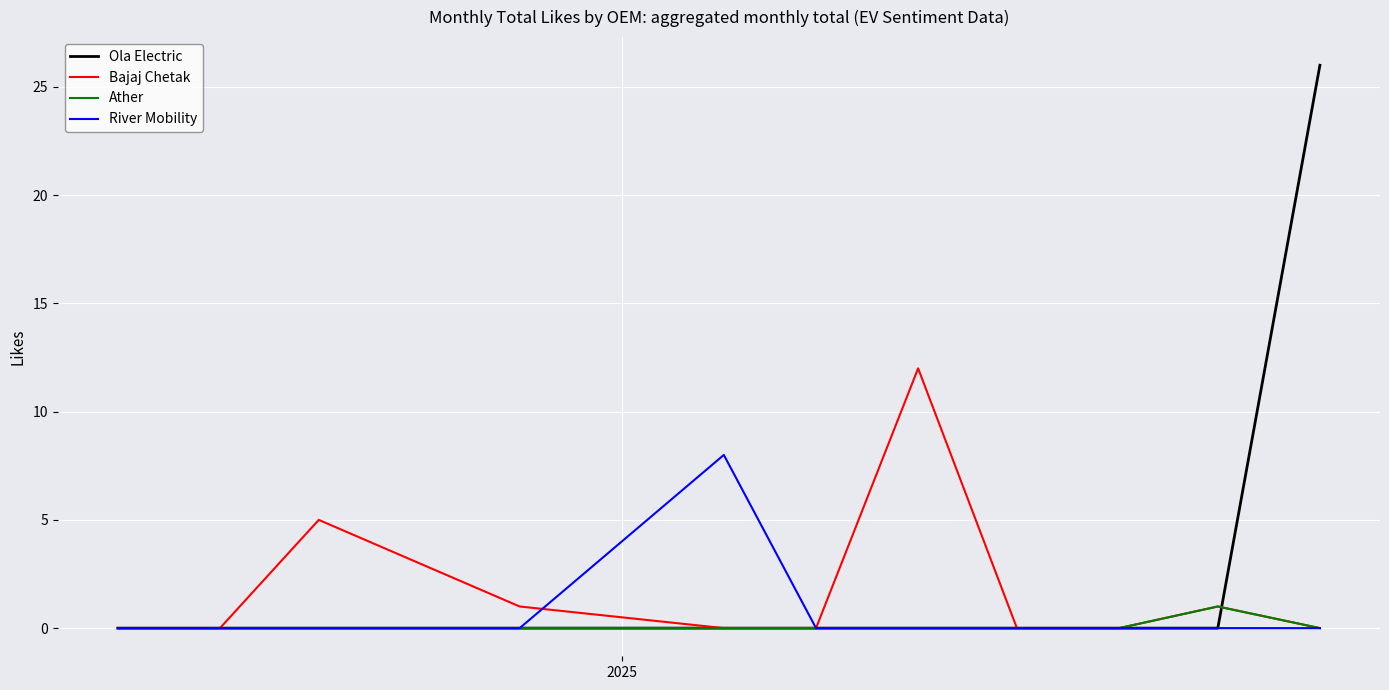

List the series in order of their peak value, highest first.

Ola Electric, Bajaj Chetak, River Mobility, Ather